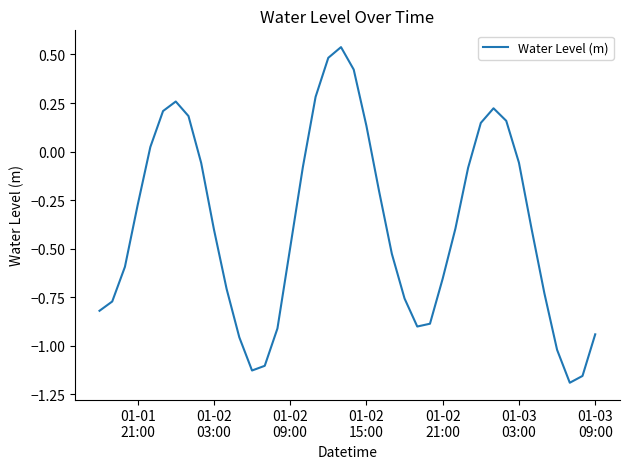

What is the difference between the maximum and minimum values?

1.7